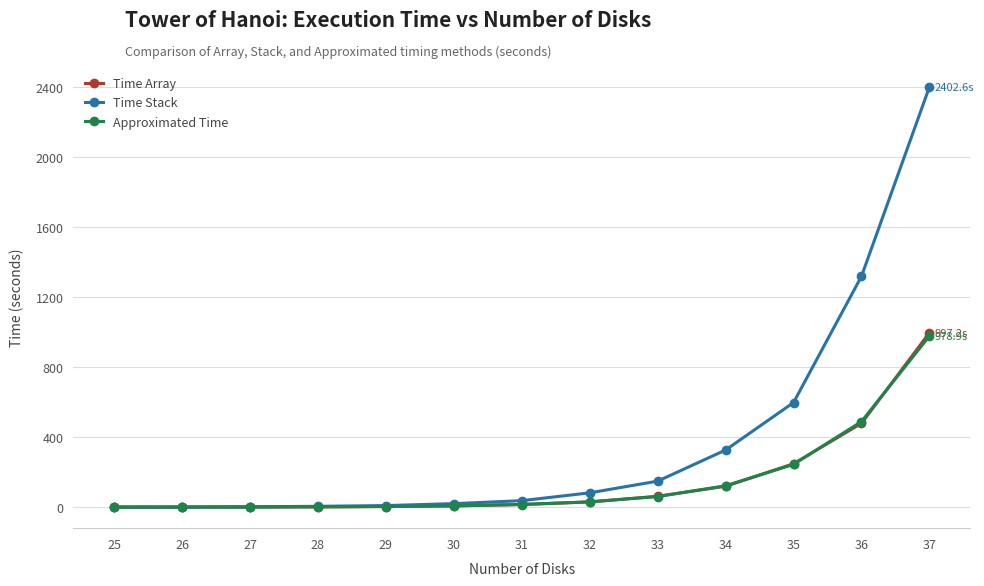

How many lines are shown in the chart?

3